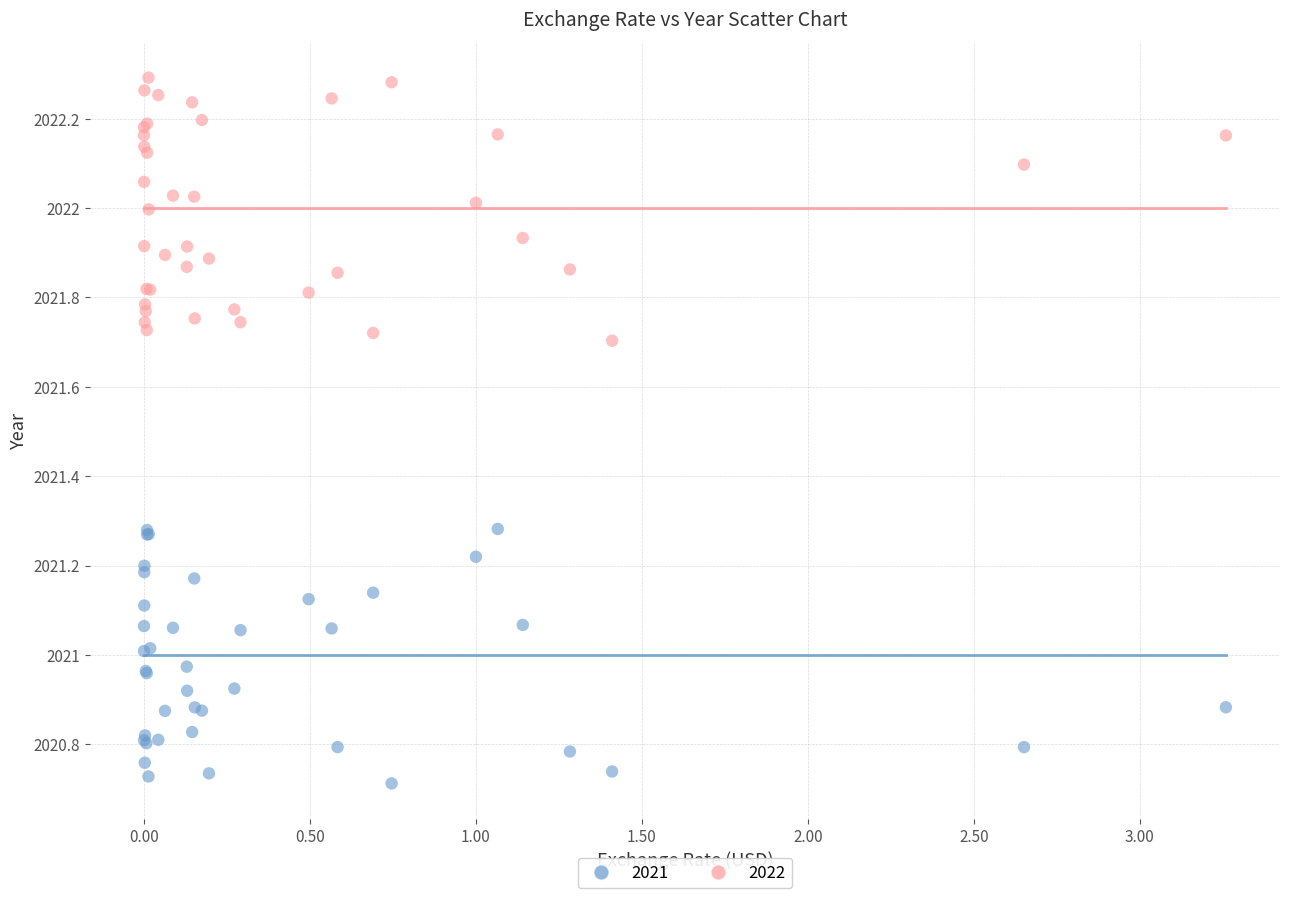

What is the X range (max minus min) for the scatter plot?

3.3